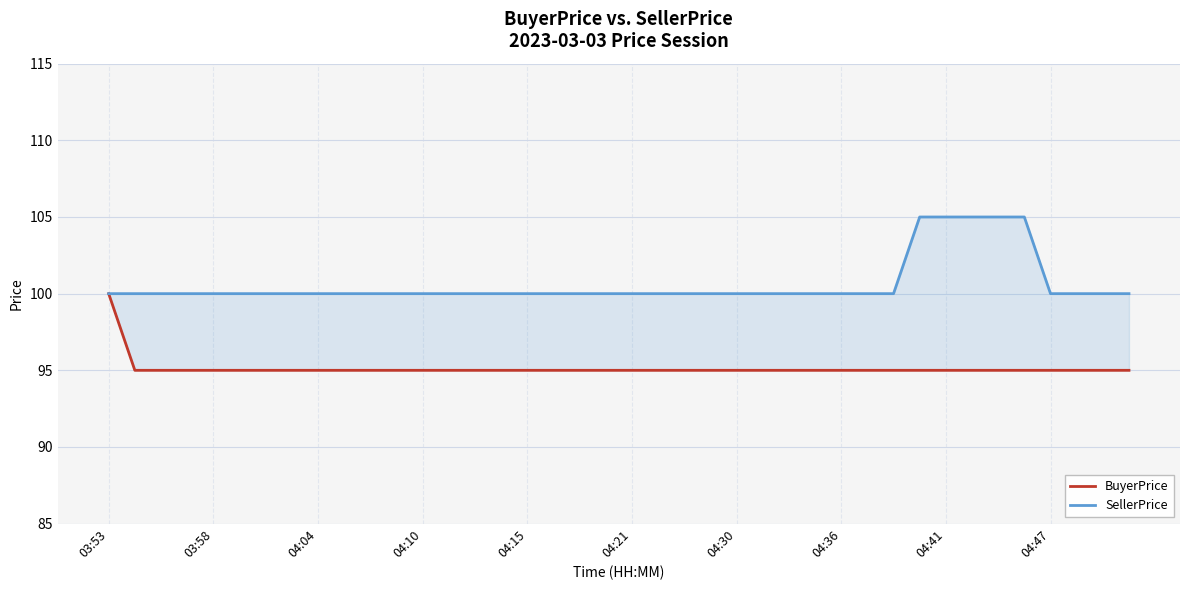

Which series has the widest spread of values?

BuyerPrice